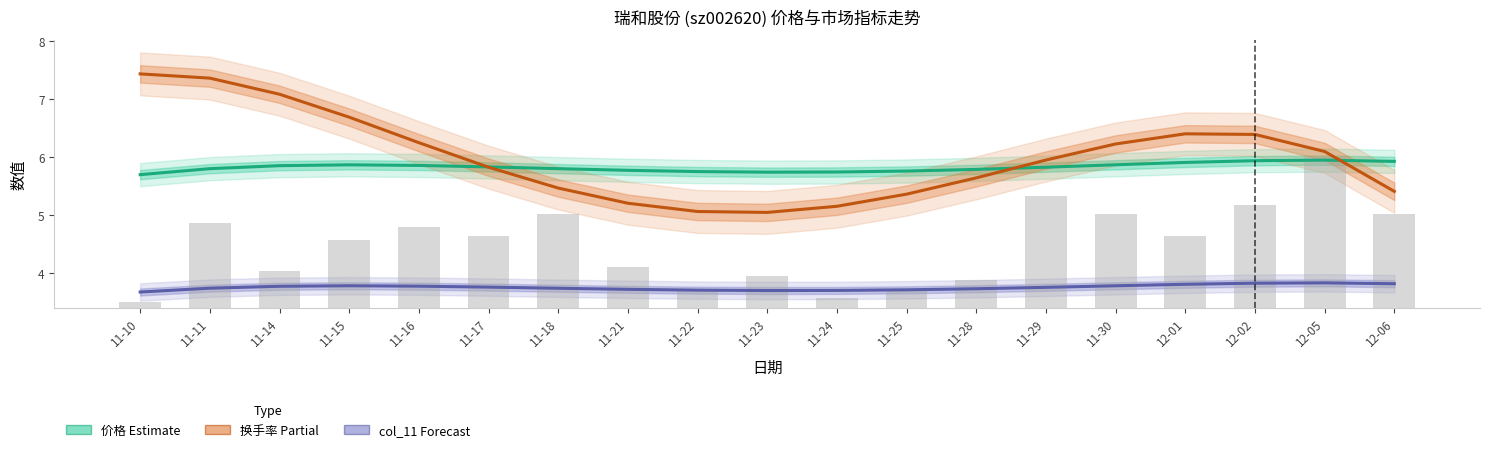

What is the difference between the highest and lowest values at 11-14?

3.3